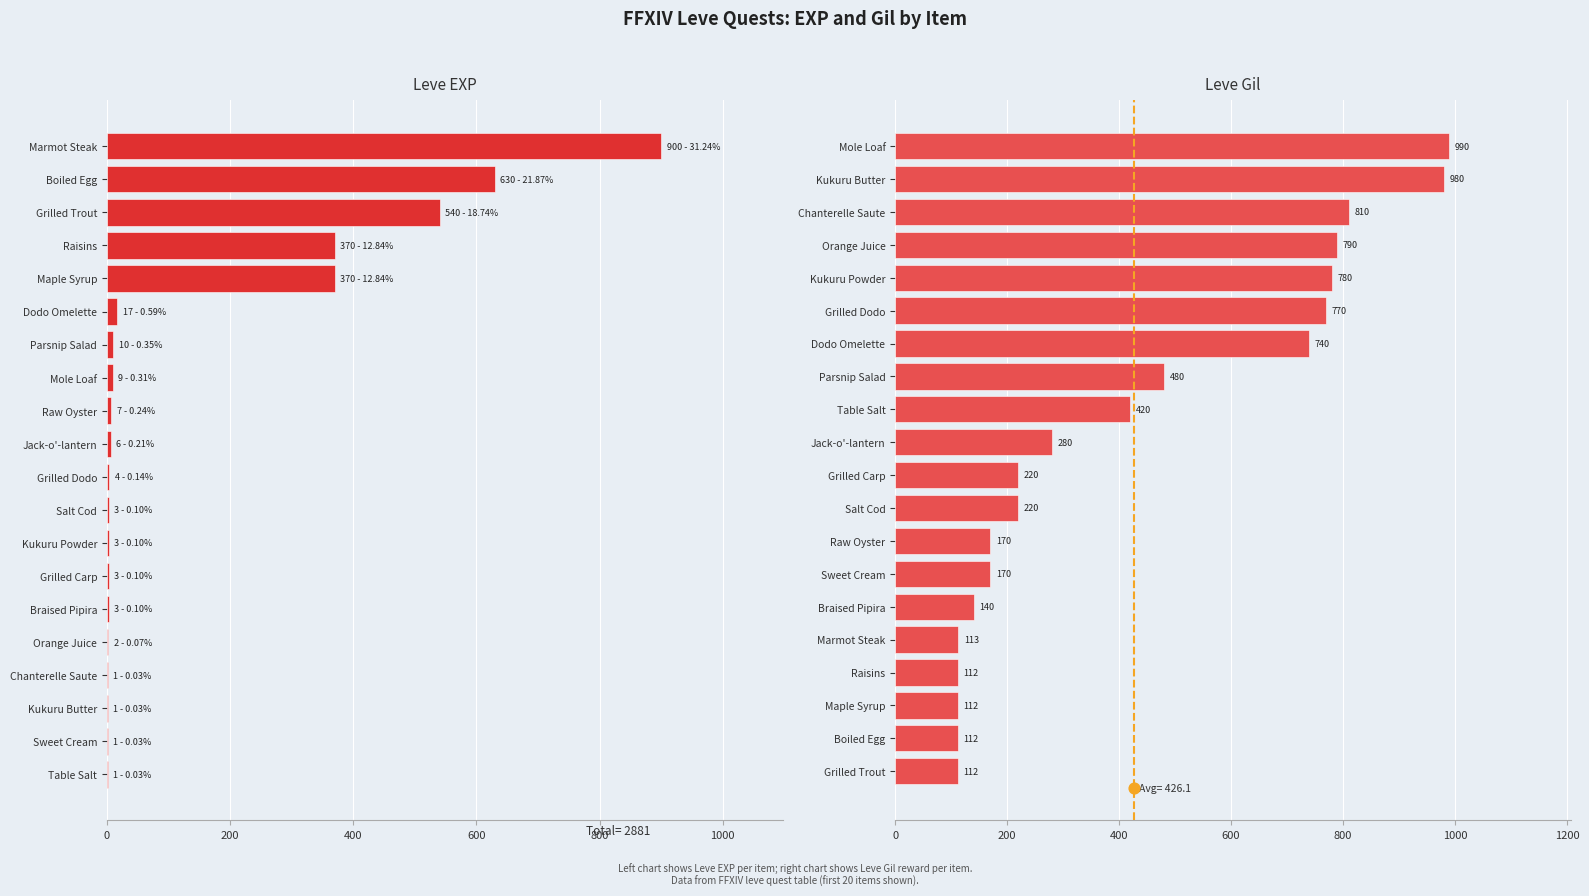

Is the value of Leve Gil at 8 greater than the value of Leve EXP at 800?

Yes